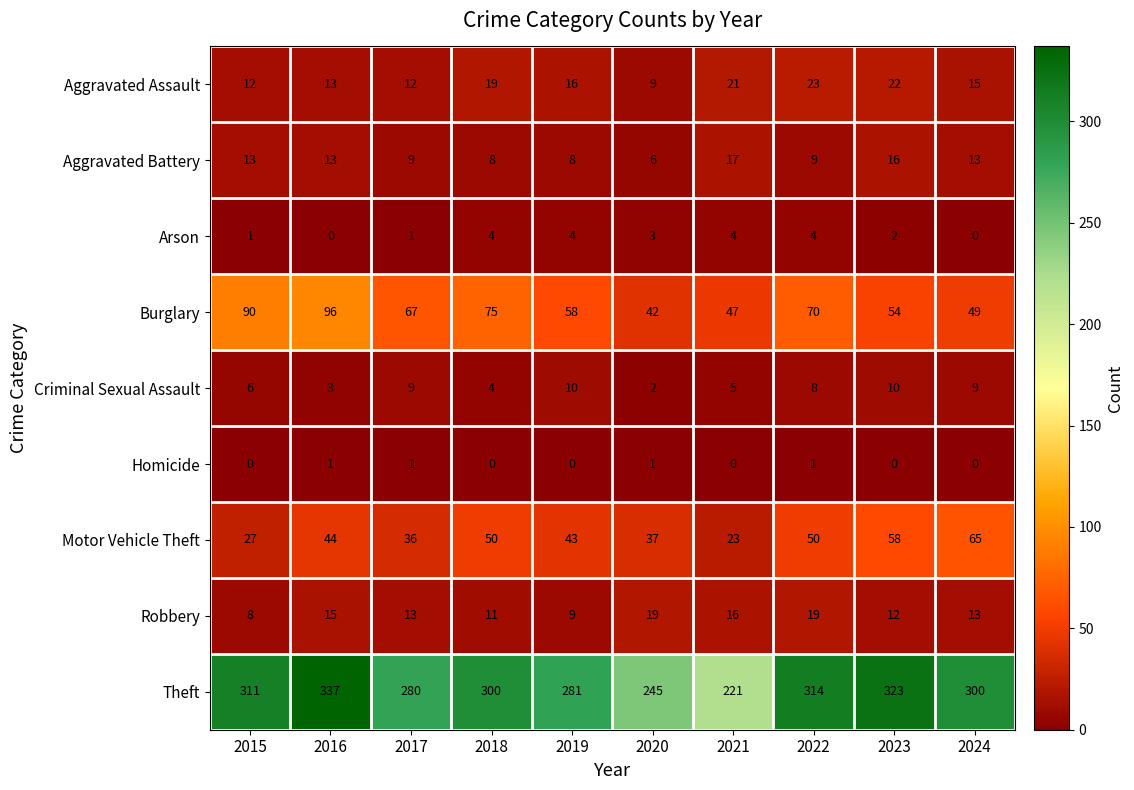

At how many categories does at least one series exceed 294?

6